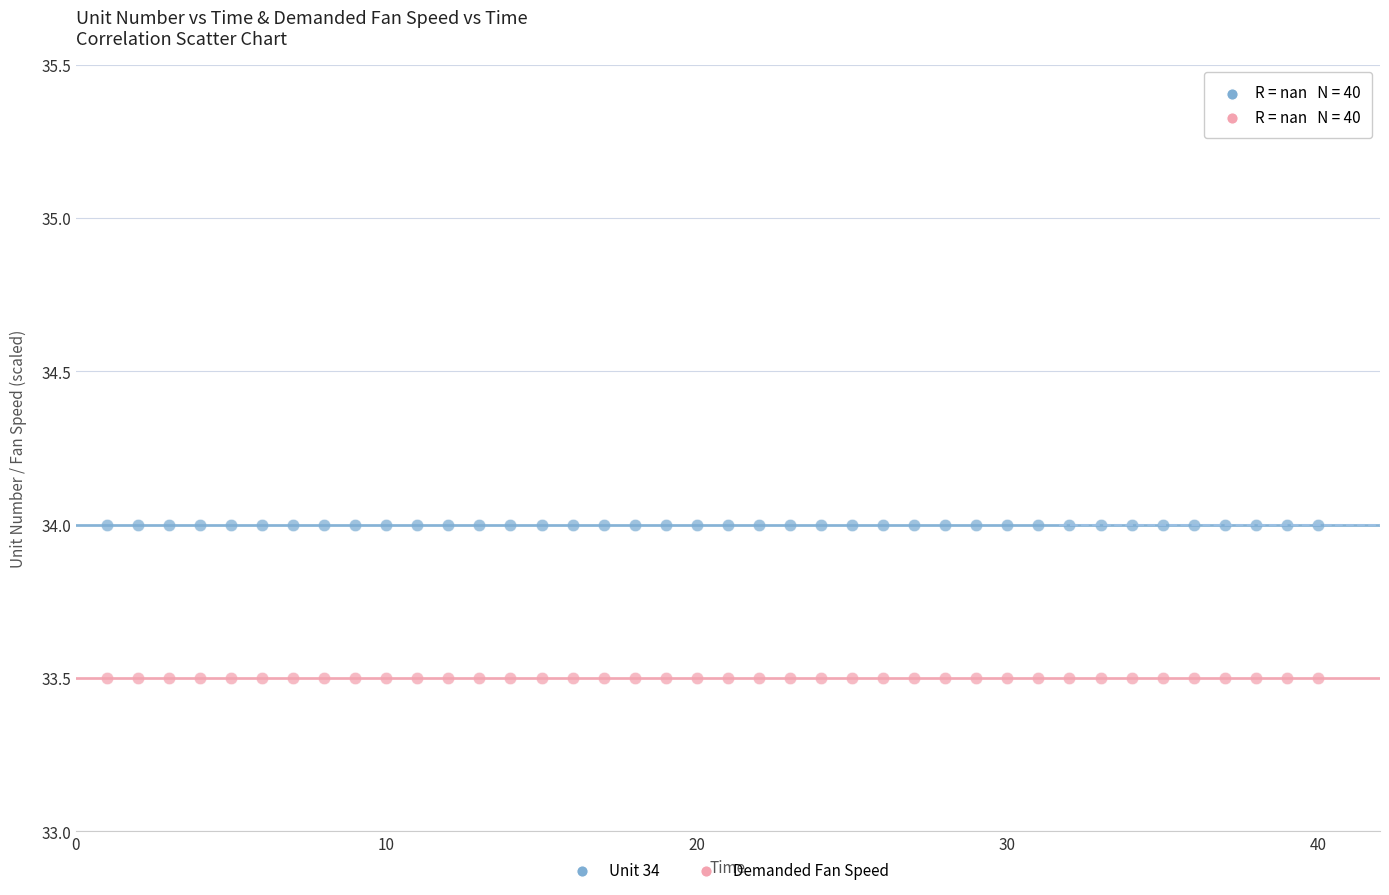

What are all the series names shown in the legend?

Unit 34, Demanded Fan Speed